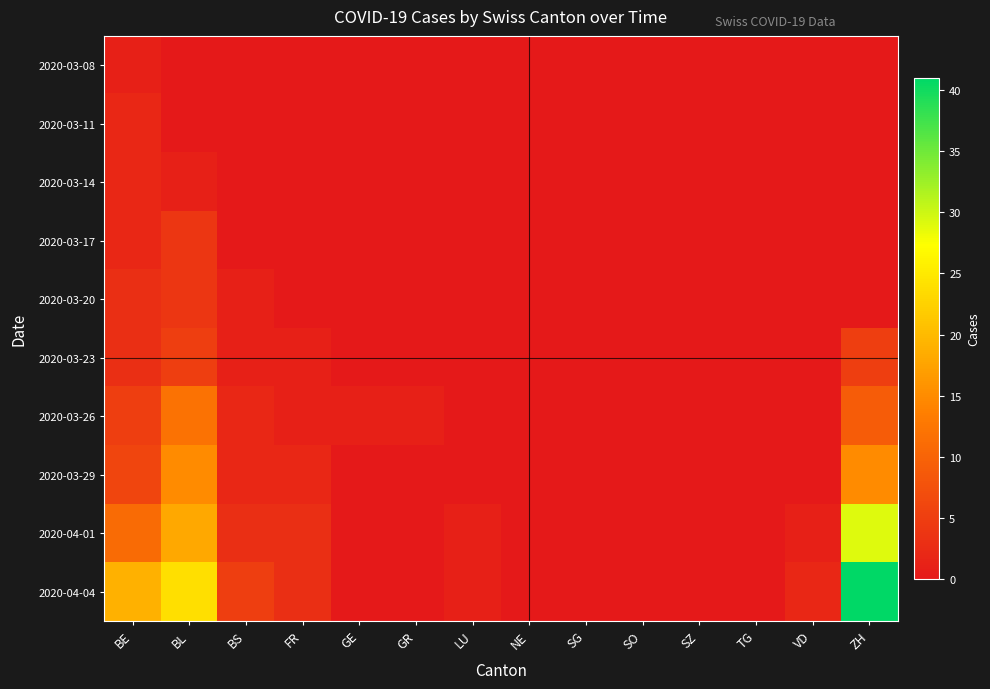

Which series changed the most between NE and TG?

2020-03-08